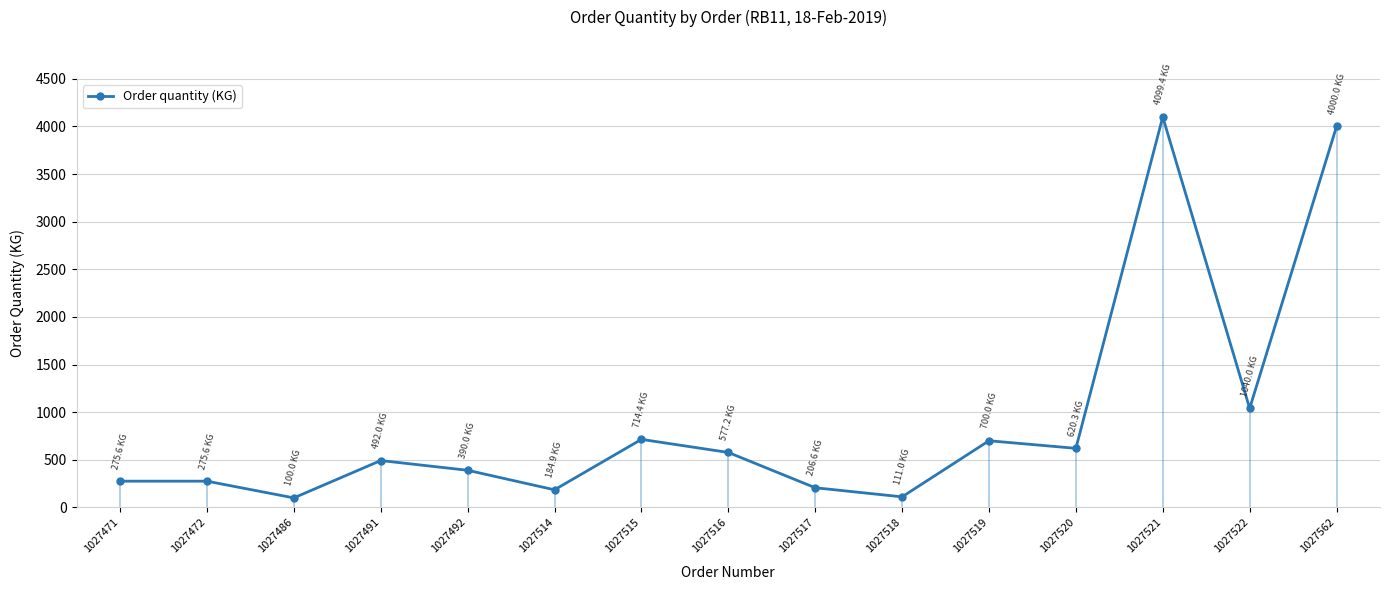

Rank the categories by value from highest to lowest.

1027521, 1027562, 1027522, 1027515, 1027519, 1027520, 1027516, 1027491, 1027492, 1027471, 1027472, 1027517, 1027514, 1027518, 1027486